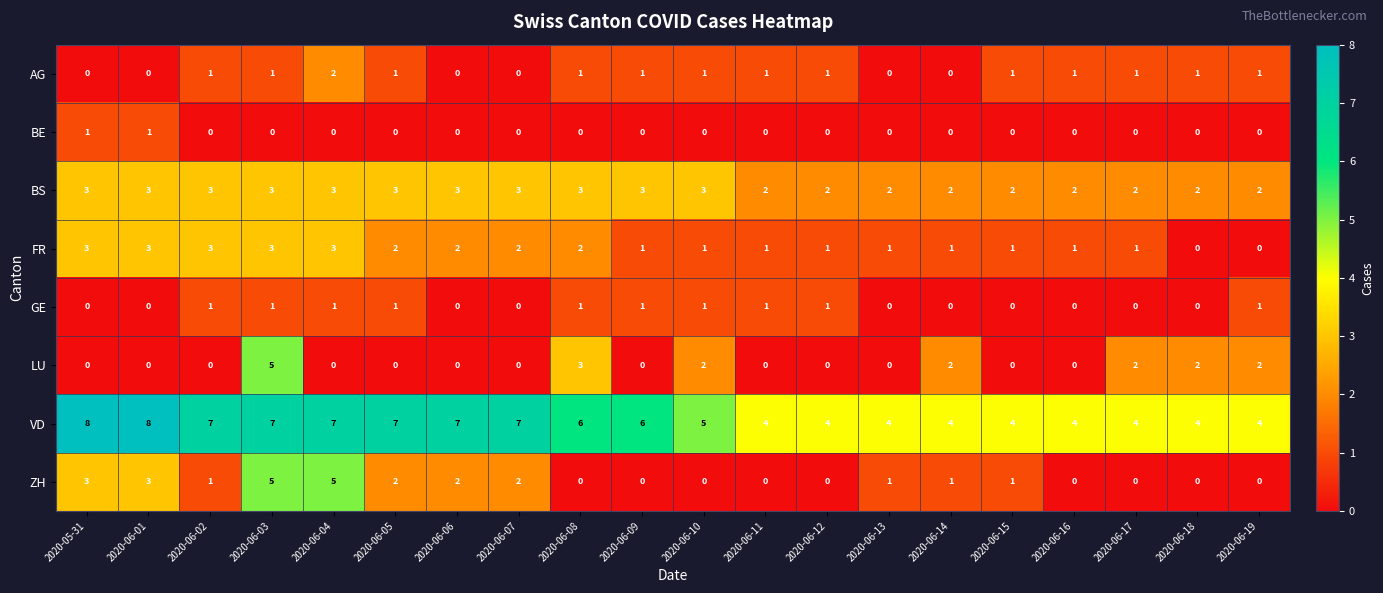

Is the value of AG at 2020-06-11 greater than the value of VD at 2020-06-10?

No